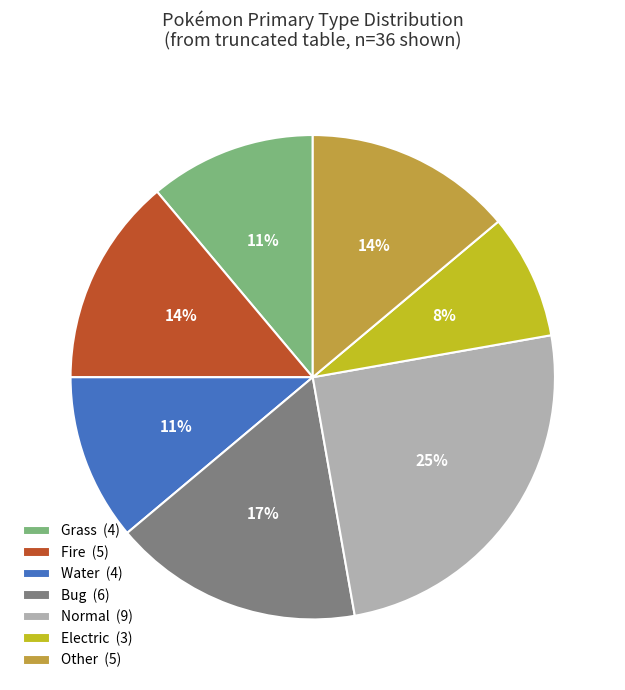

Is the sum of Grass (4) and Bug (6) greater than half?

No